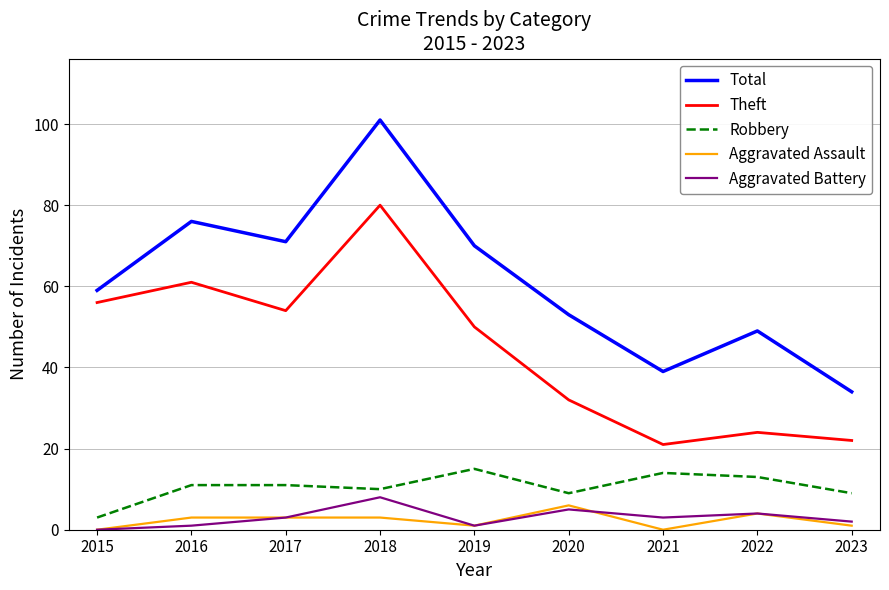

What is the sum of all Aggravated Assault values?

21